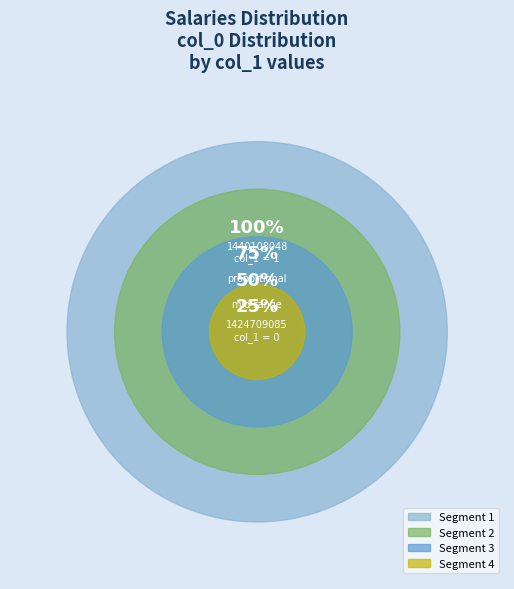

Is there a majority slice in this chart?

Yes